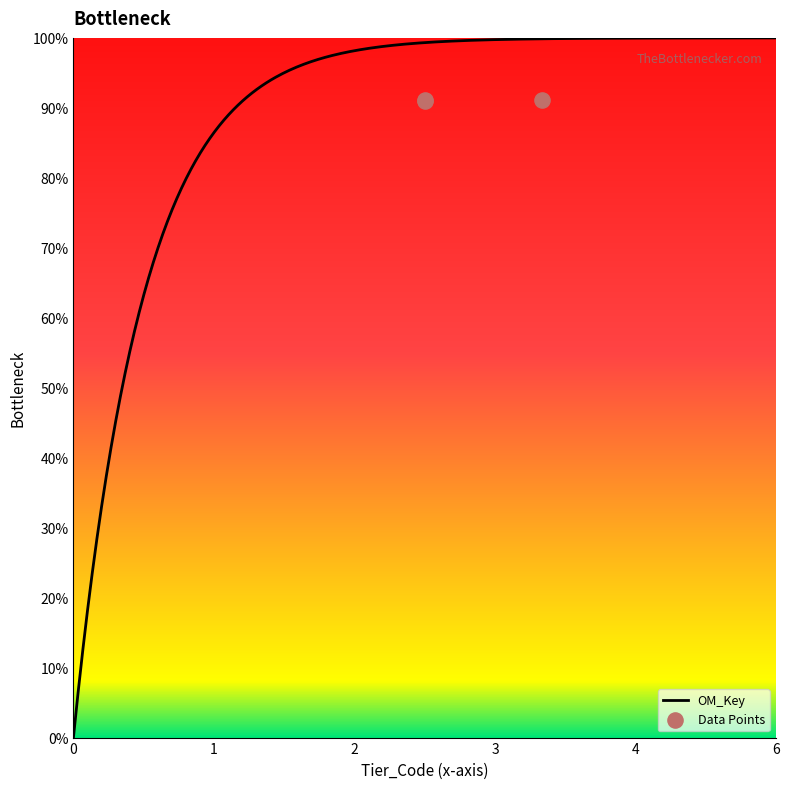

Between 3 and 4, which is larger?

4